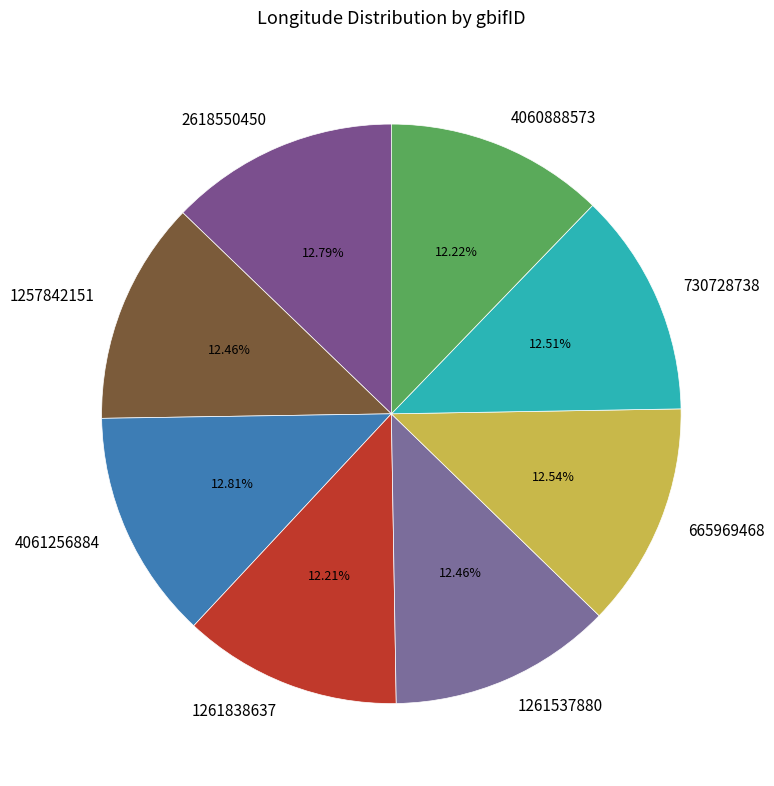

To the nearest percent, what is the average slice percentage?

12%